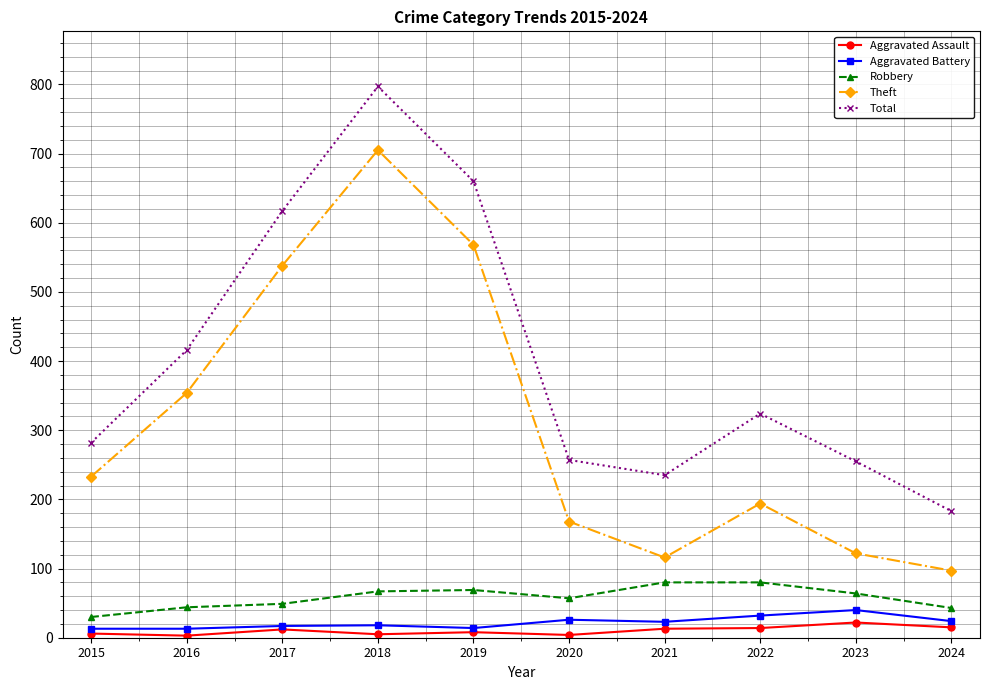

What is the lowest value of the Robbery series?

30